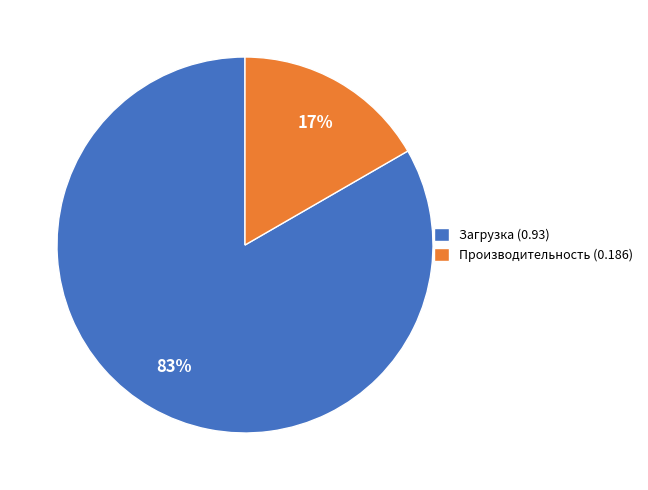

To the nearest percent, what portion does Производительность (0.186) represent?

17%